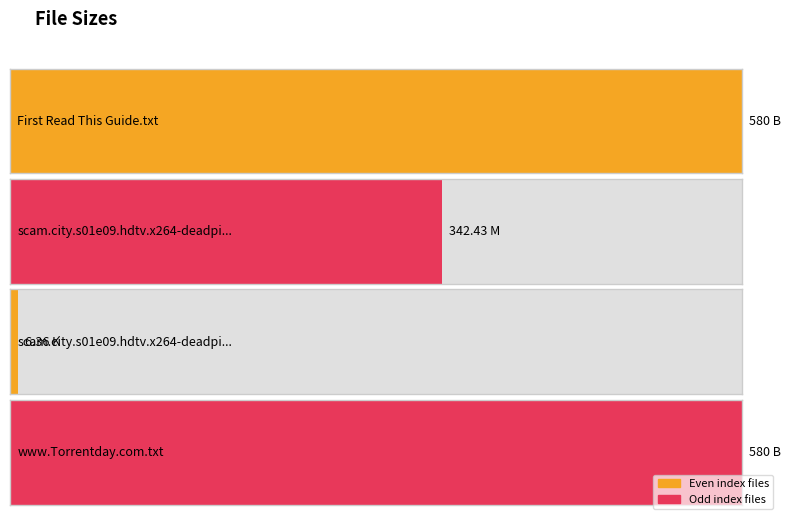

Count the number of categories in the chart.

4